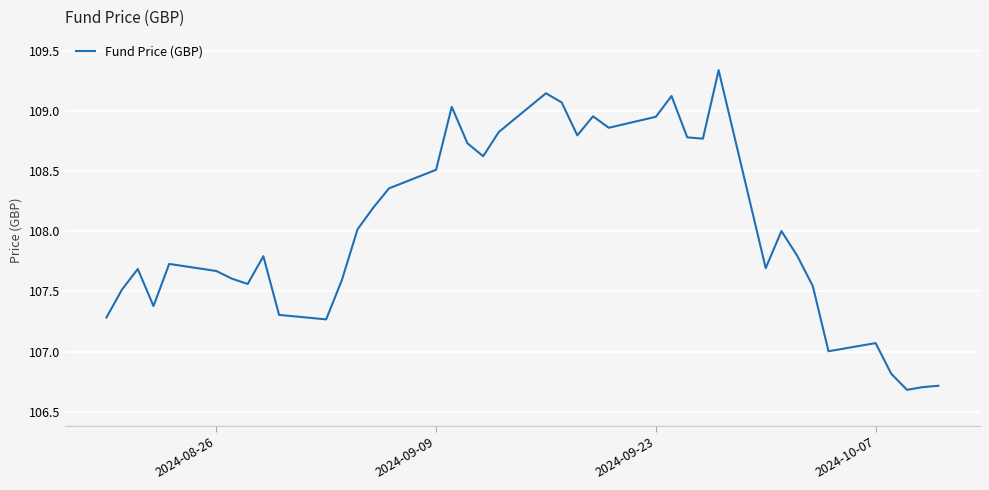

What is the difference between the maximum and minimum values?

2.7